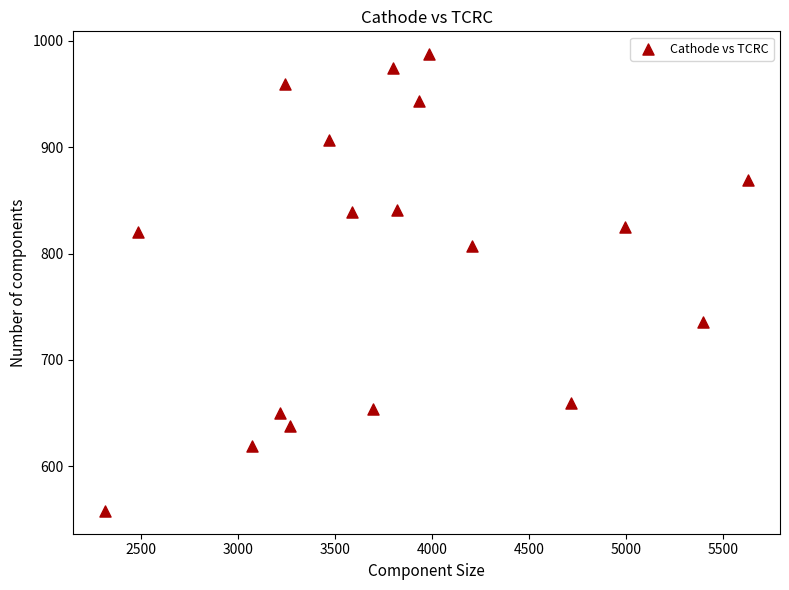

What is the range of X values (max minus min)?

3309.9